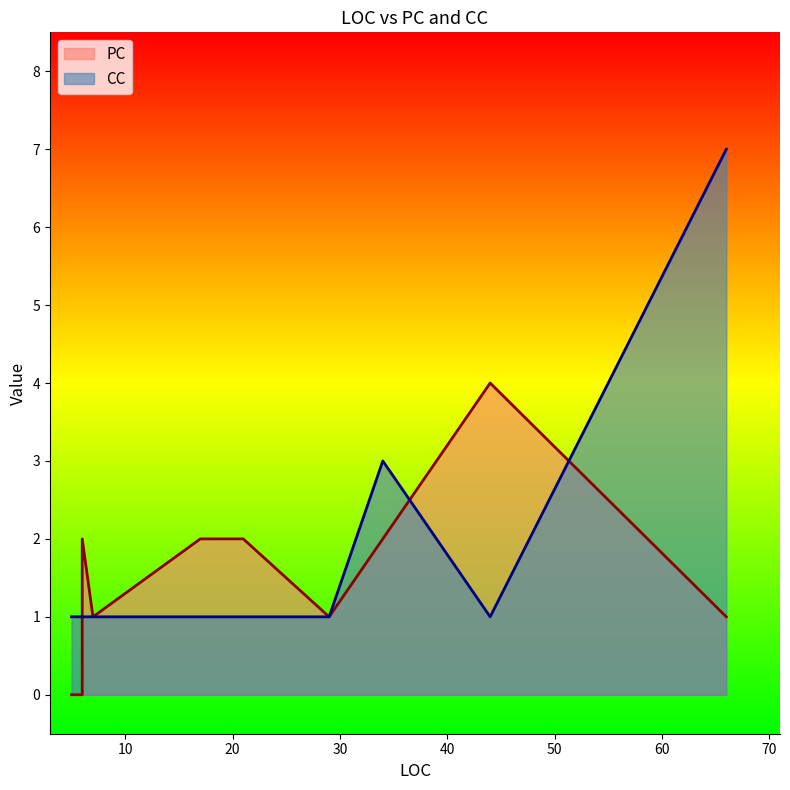

How many data points in PC are less than 2?

5